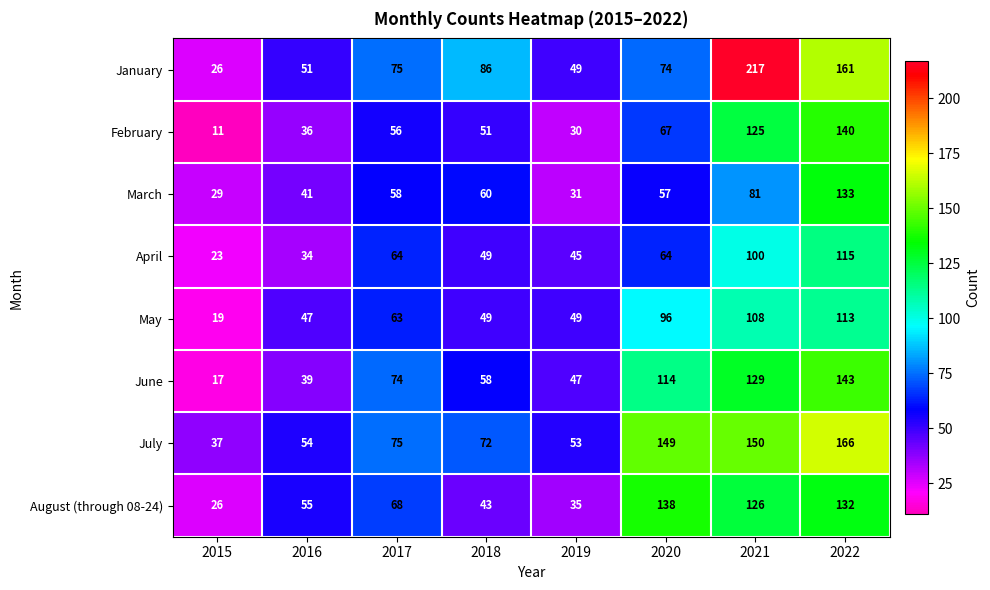

What is the sum of all July values?

756